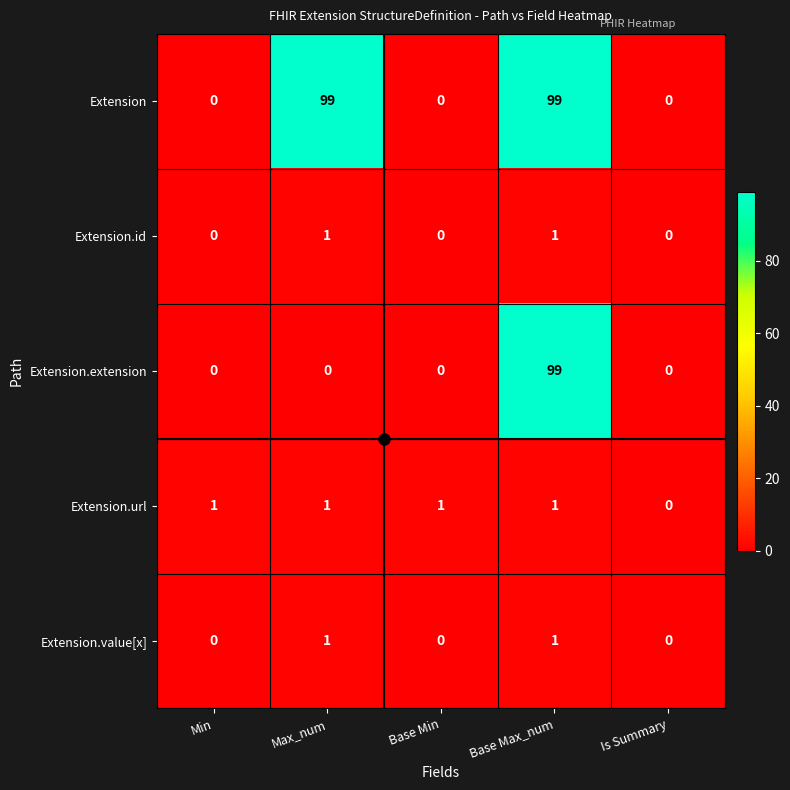

What is the difference between the highest and lowest values at Max_num?

99